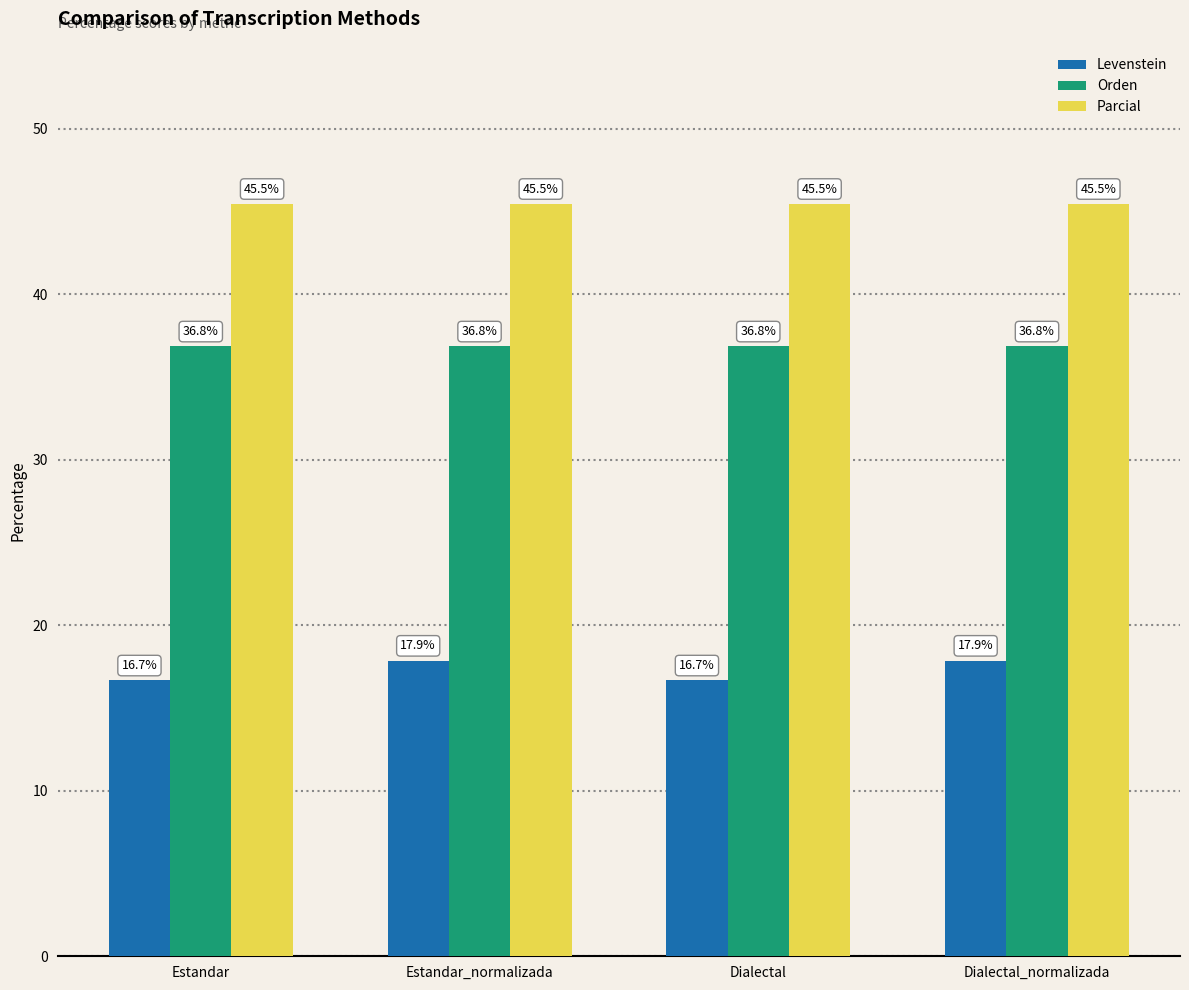

Reading left to right, transcribe all the data shown in this chart.

Levenstein: Estandar=16.7	Estandar_normalizada=17.9	Dialectal=16.7	Dialectal_normalizada=17.9
Orden: Estandar=36.8	Estandar_normalizada=36.8	Dialectal=36.8	Dialectal_normalizada=36.8
Parcial: Estandar=45.5	Estandar_normalizada=45.5	Dialectal=45.5	Dialectal_normalizada=45.5